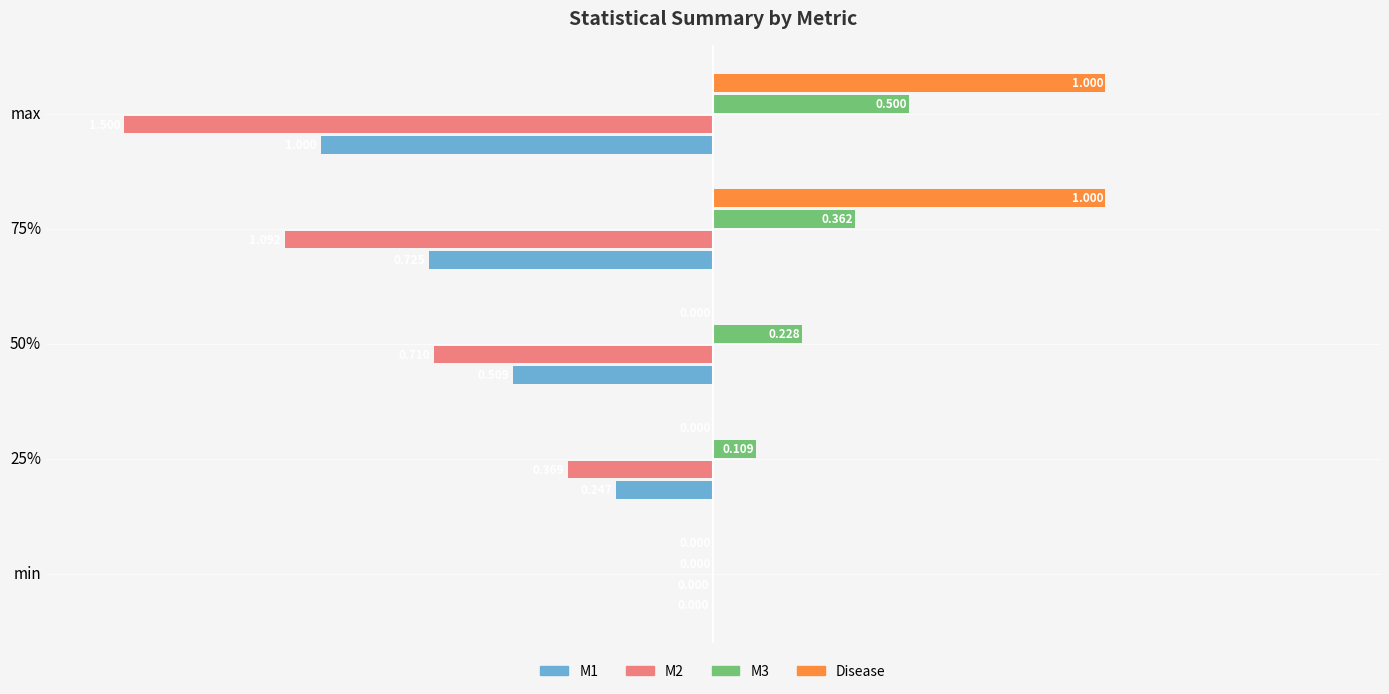

Which series has the largest total across all categories?

Disease